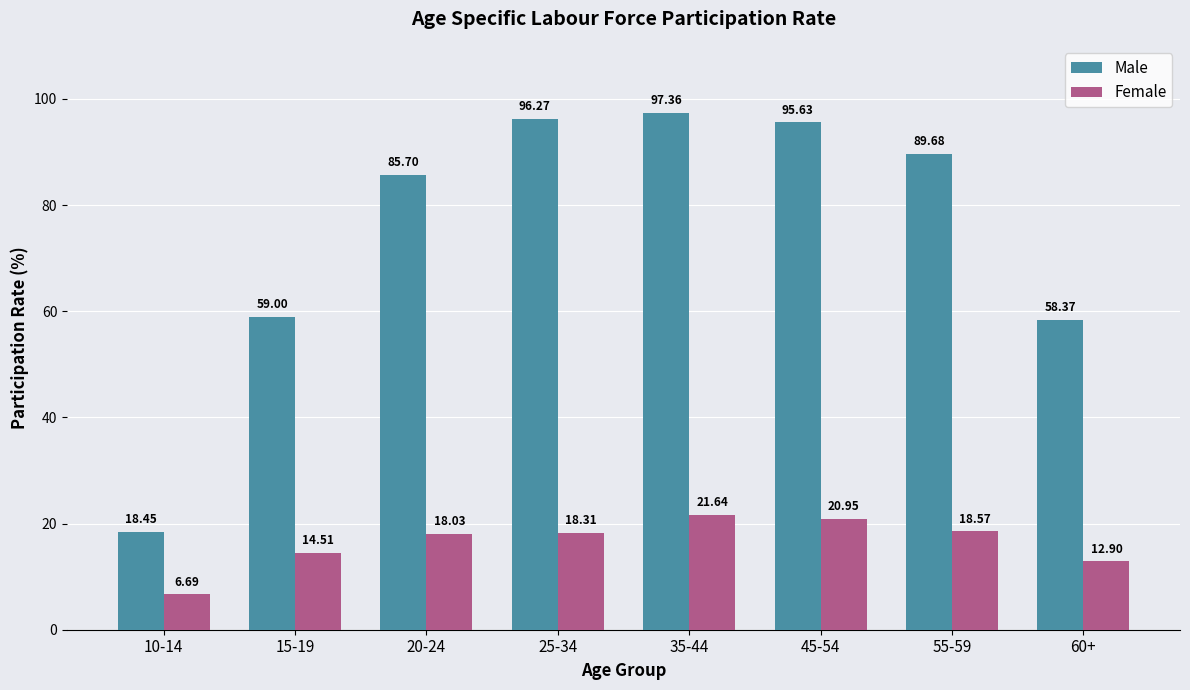

List the labels in order of Female value, largest first.

35-44, 45-54, 55-59, 25-34, 20-24, 15-19, 60+, 10-14